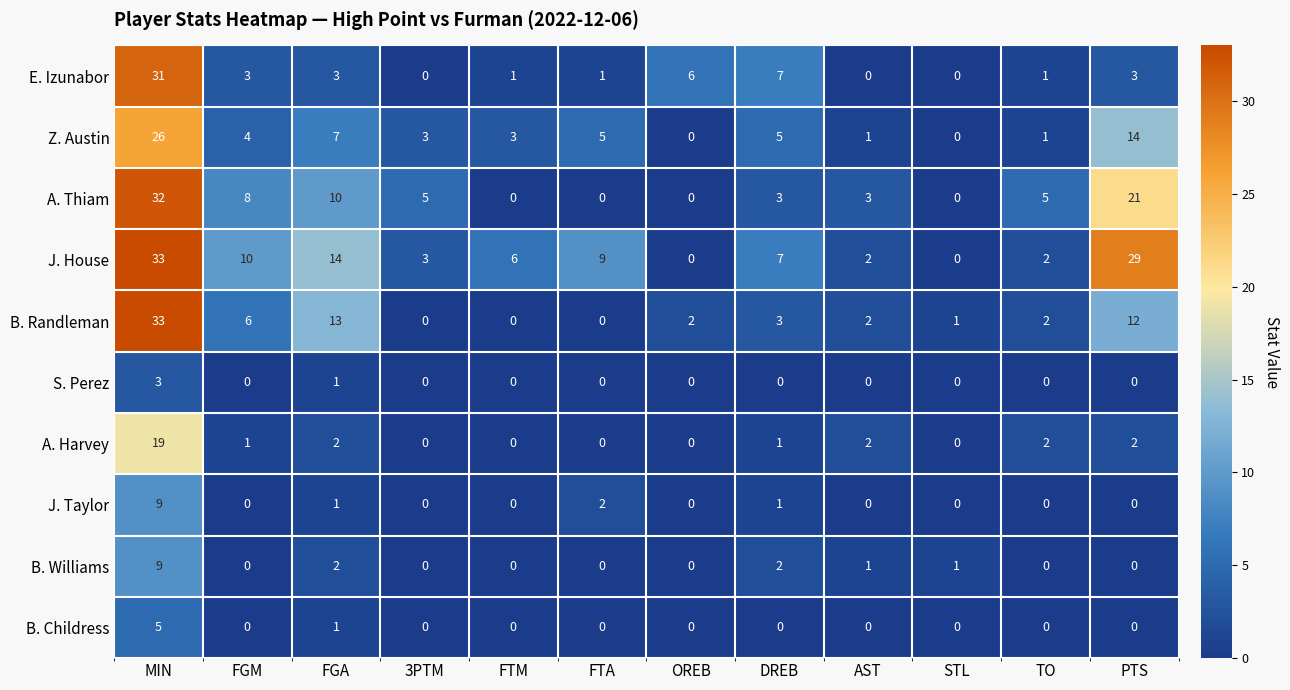

At which category is the sum across all series the highest?

MIN